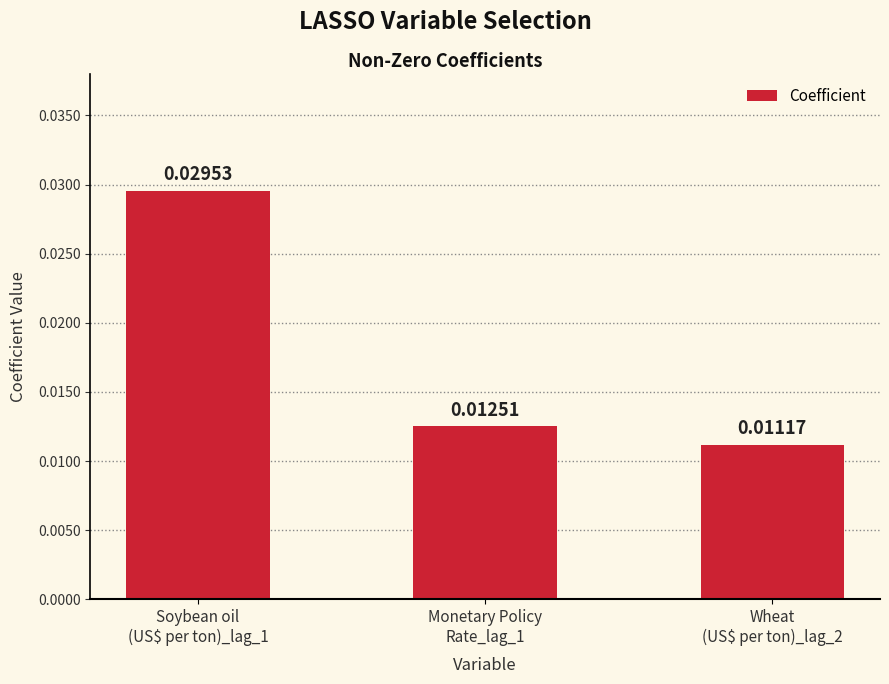

How many bars are there in total?

3